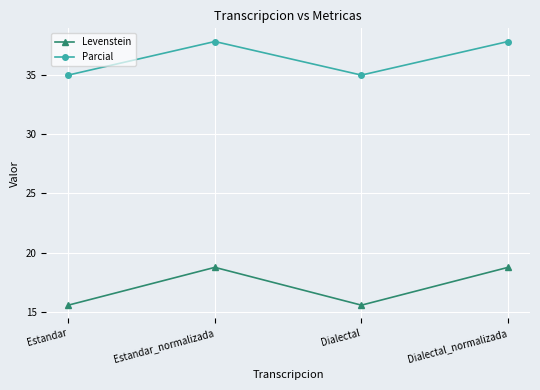

What is the smallest value displayed?

15.6